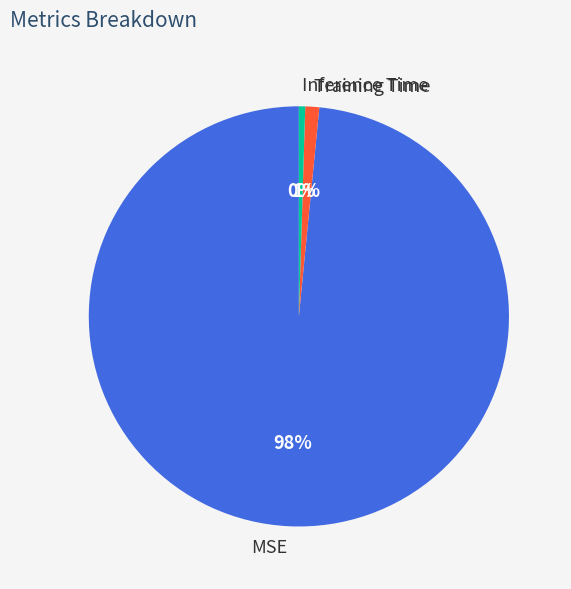

Is Training Time the majority of the pie?

No